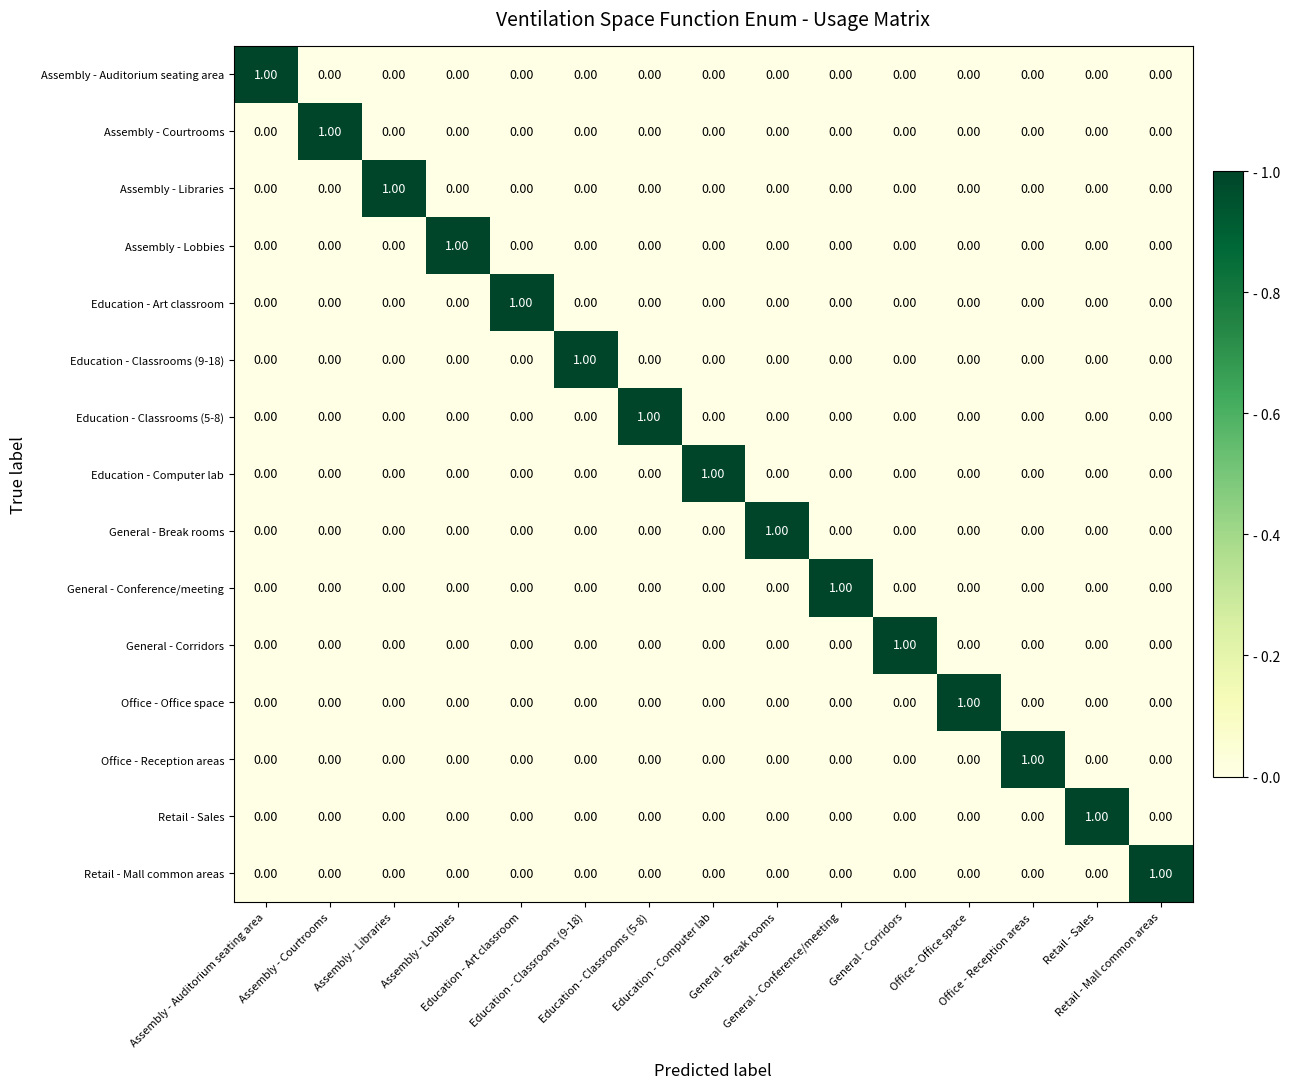

At how many categories does at least one series exceed 0?

15